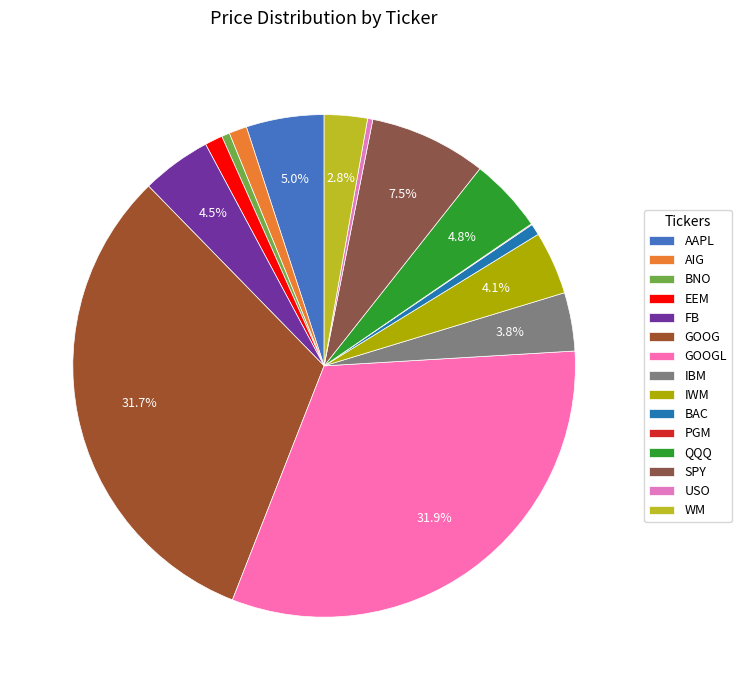

Which category has the biggest portion of the pie?

GOOGL